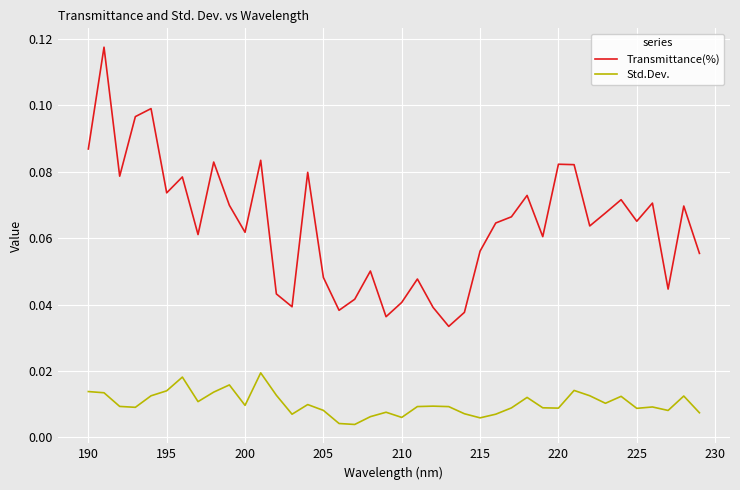

Which series has the largest total across all categories?

Transmittance(%)